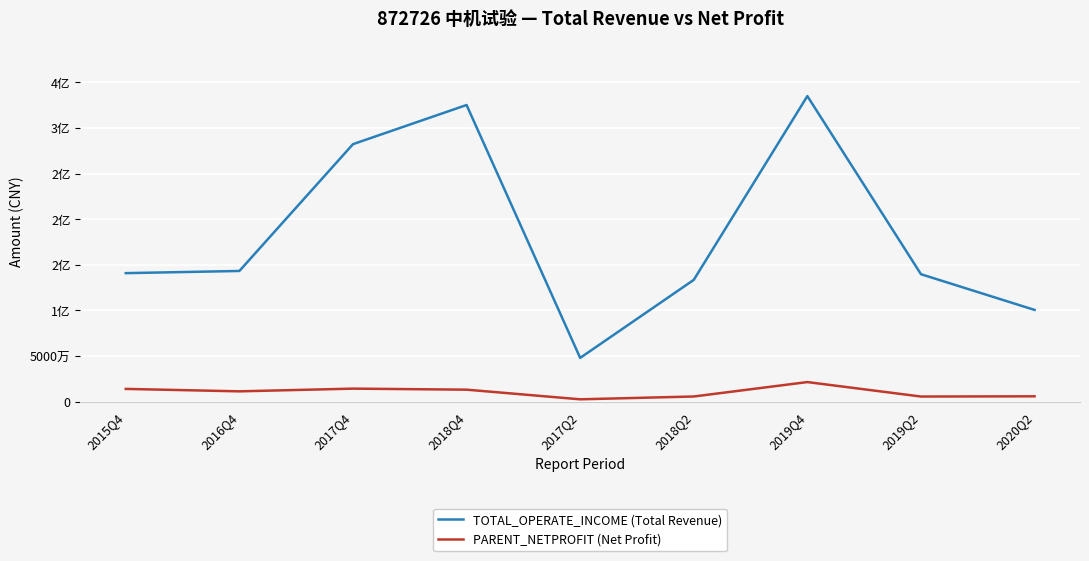

In TOTAL_OPERATE_INCOME (Total Revenue), how many points are lower than both neighbors (excluding endpoints)?

1